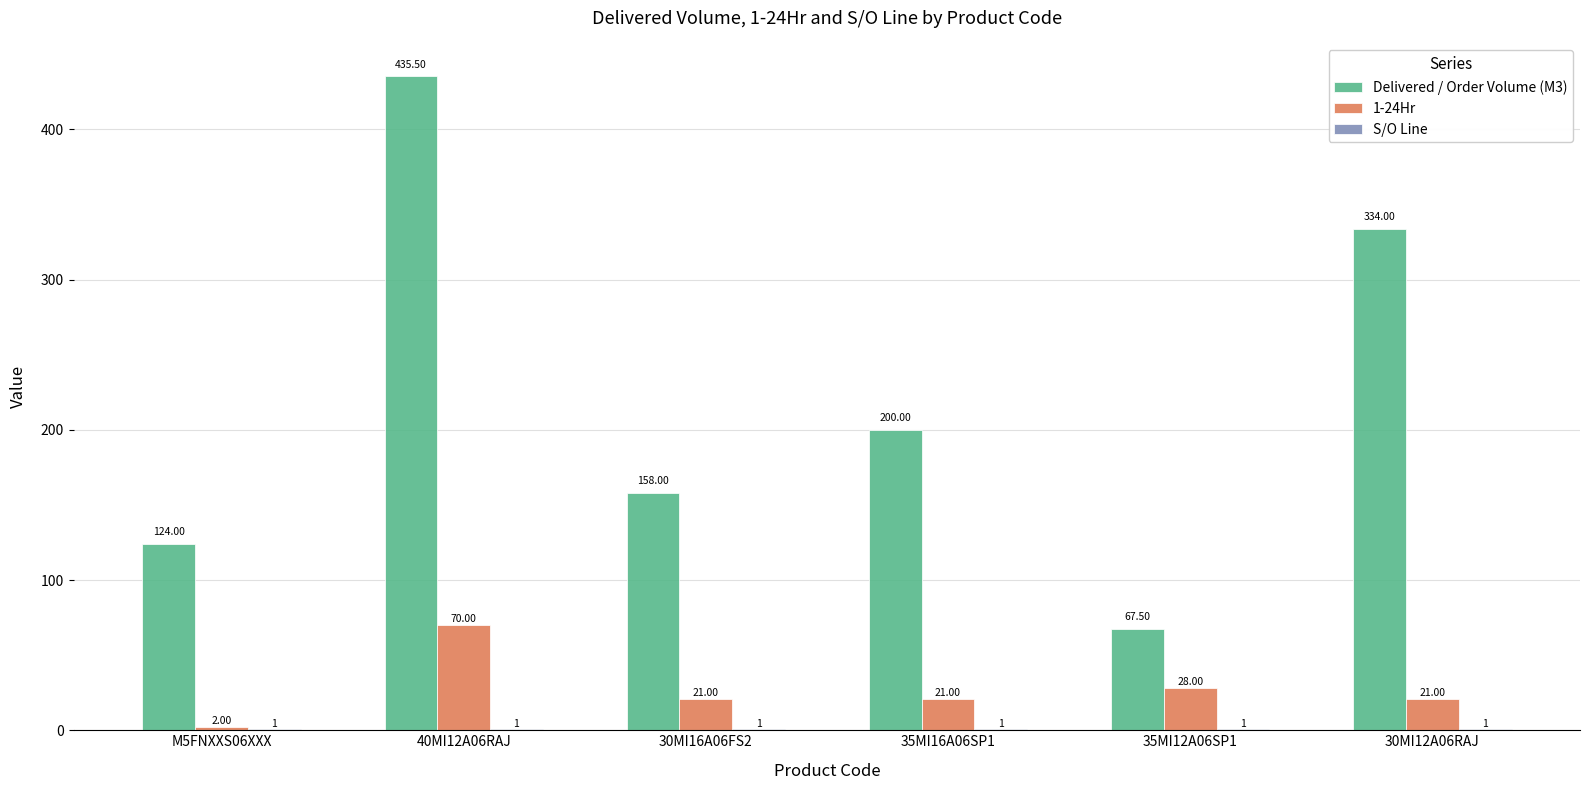

How many groups of bars are there?

6